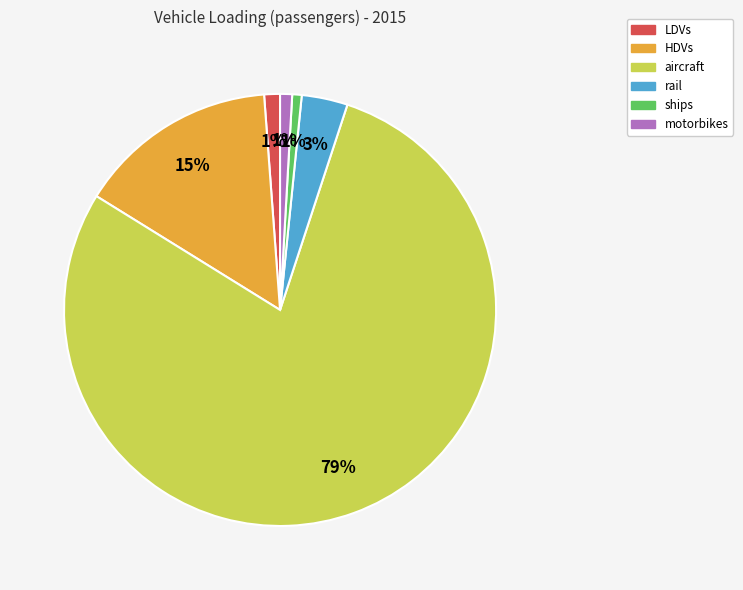

What is the ratio of the value at LDVs to the value at HDVs?

0.1